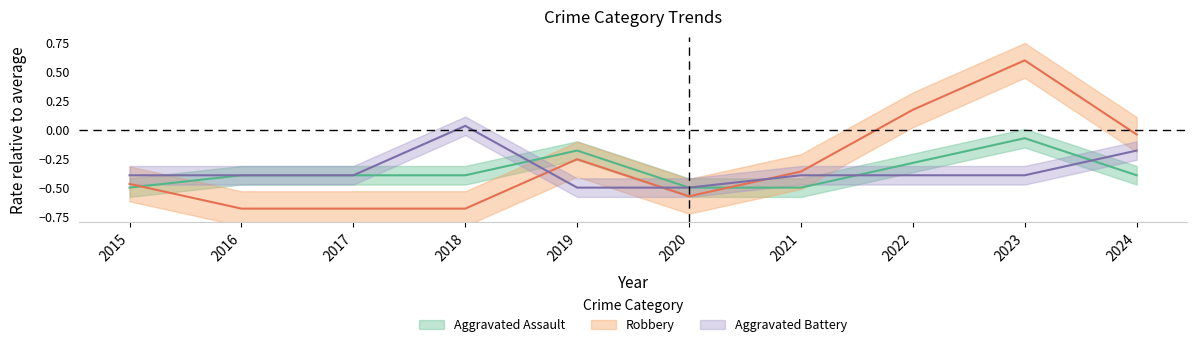

What is the difference between the maximum and minimum values in the Robbery series?

1.3